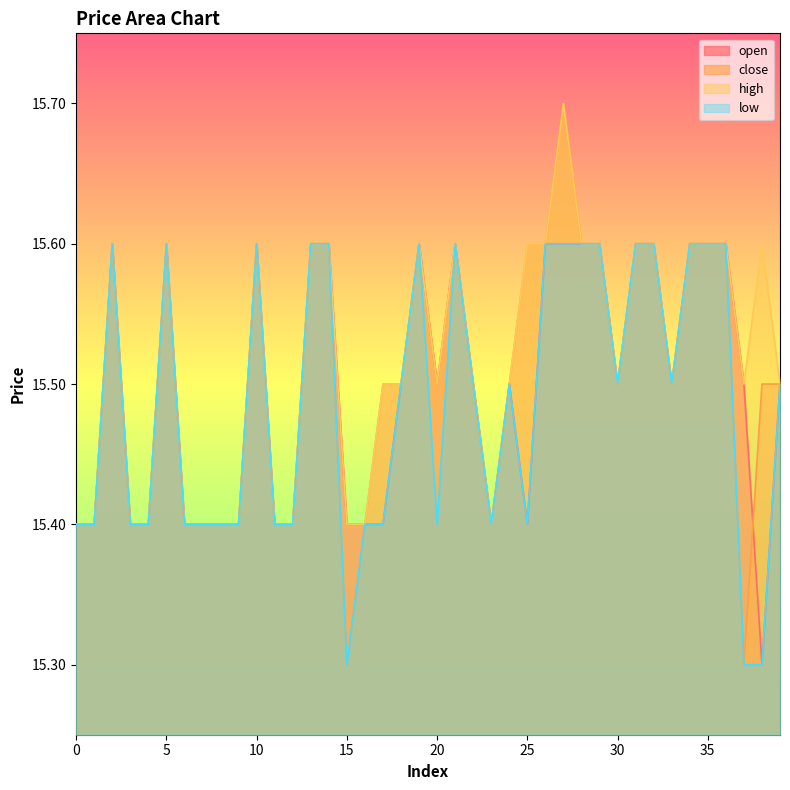

True or false: open and low intersect in this chart.

False